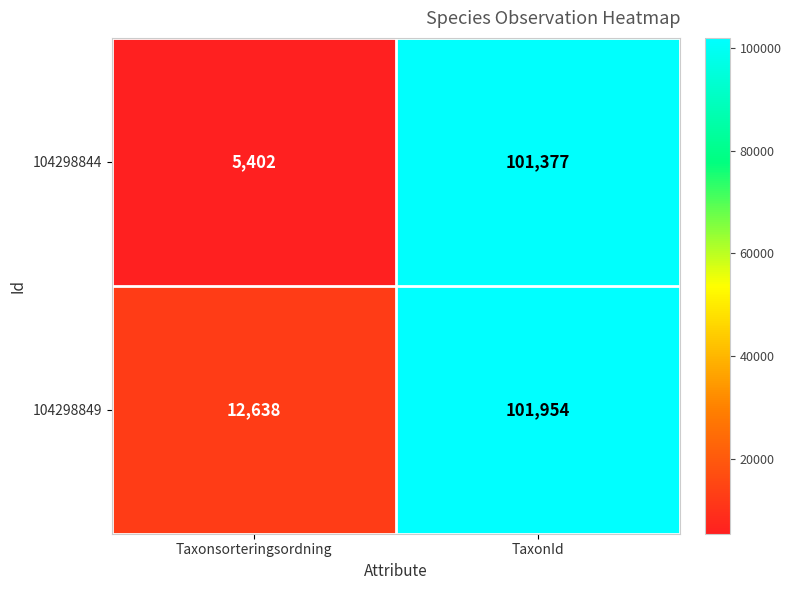

Which series changed the most between Taxonsorteringsordning and TaxonId?

104298844